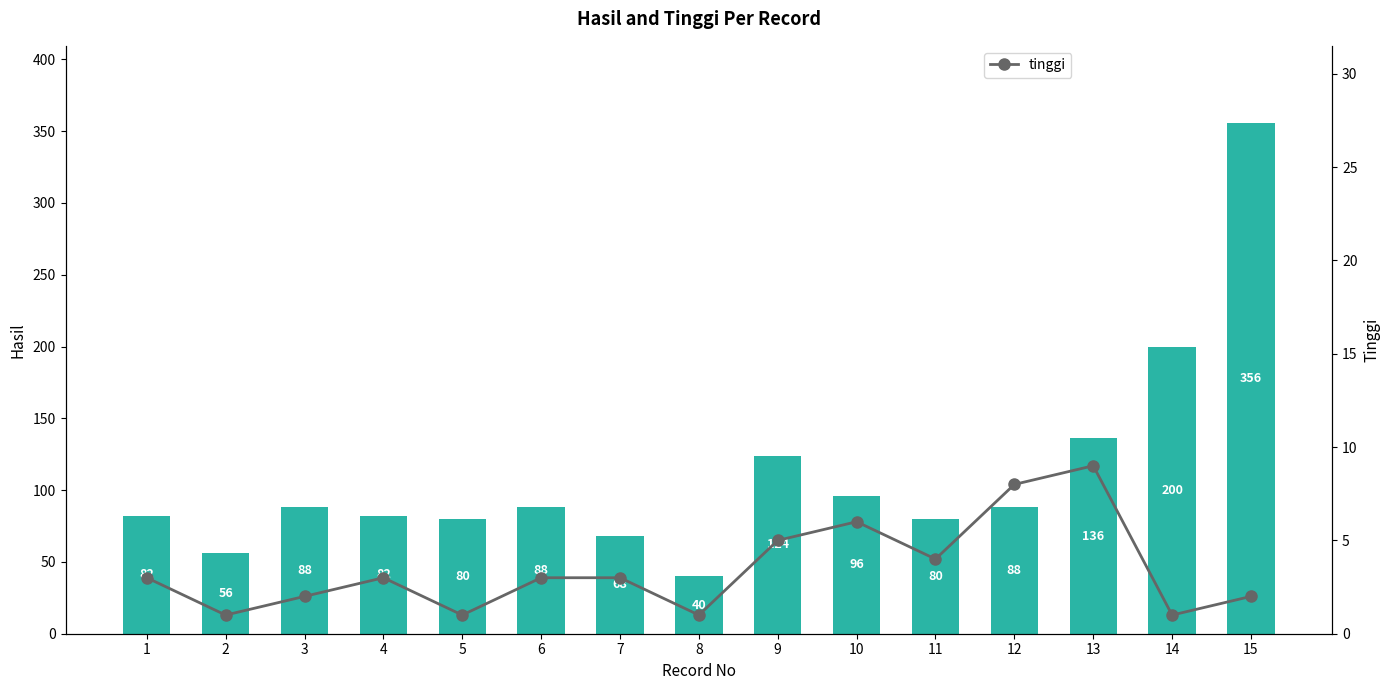

What is the value of the hasil bar at the 11th from the left?

80